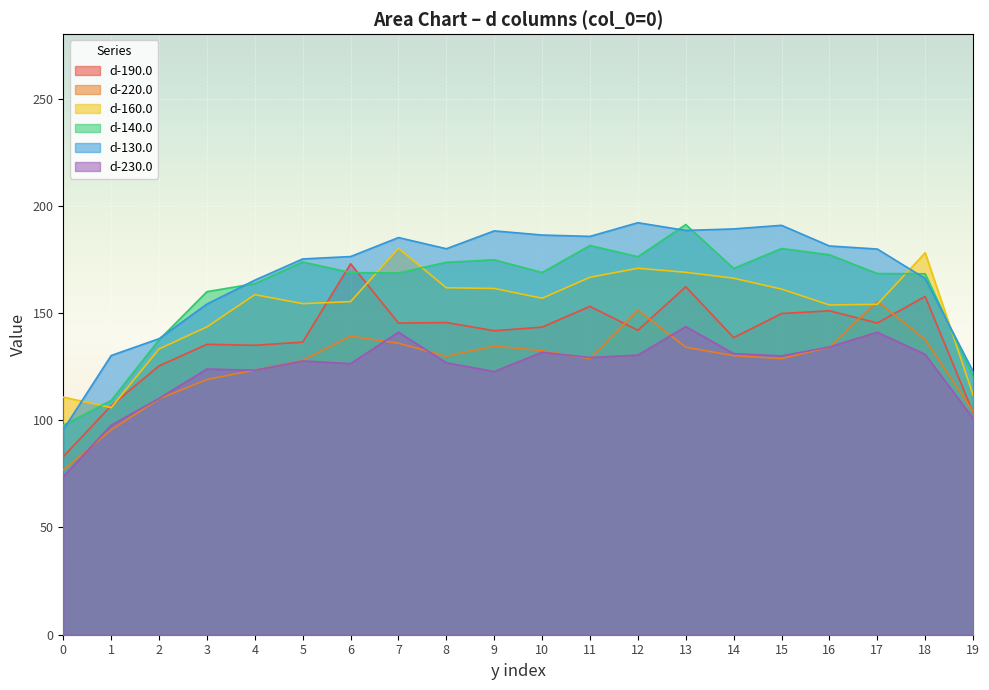

Between 17 and 8, which is larger?

8